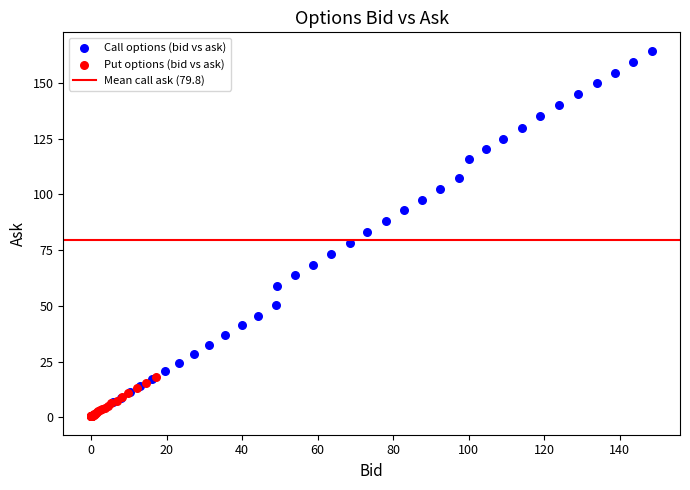

Which series contains the highest Y value?

Call options (bid vs ask)